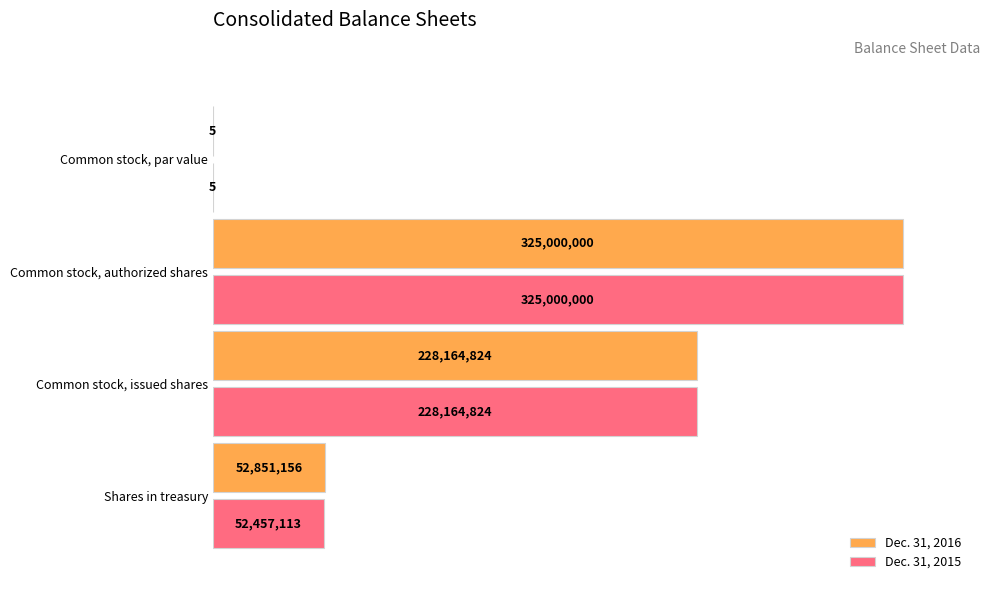

What are all the series names shown in the legend?

Dec. 31, 2016, Dec. 31, 2015